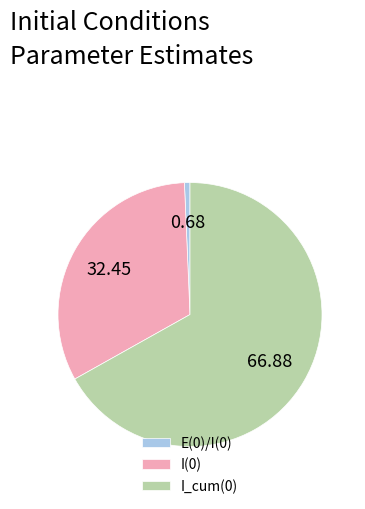

Approximately how many times larger is the value at I_cum(0) compared to I(0)?

2.1